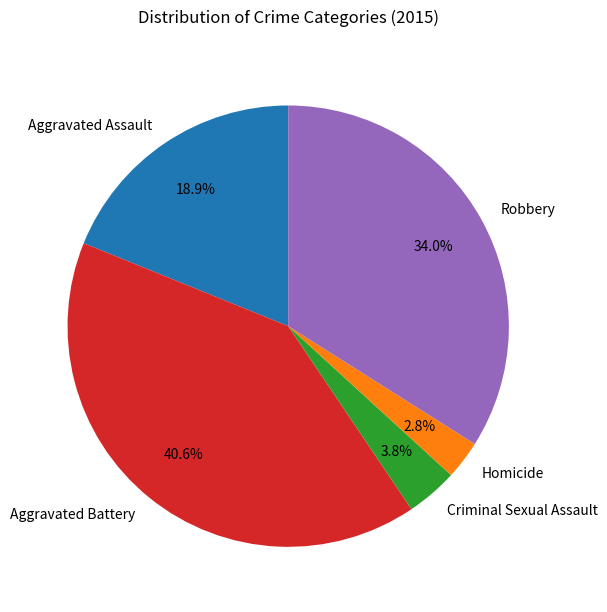

What is the total percentage of Robbery and Aggravated Assault?

52.8%